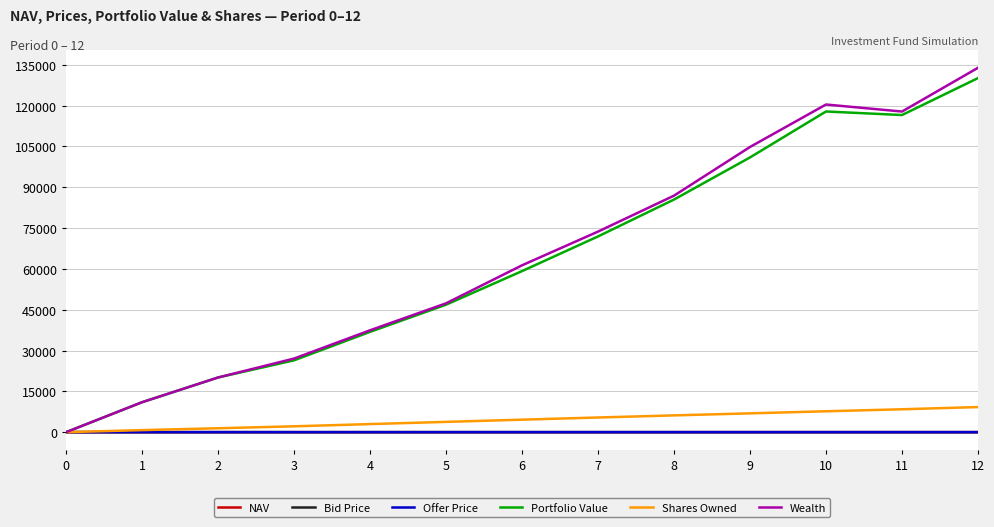

What is the sum of the Portfolio Value values at 1 and 3?

37416.1